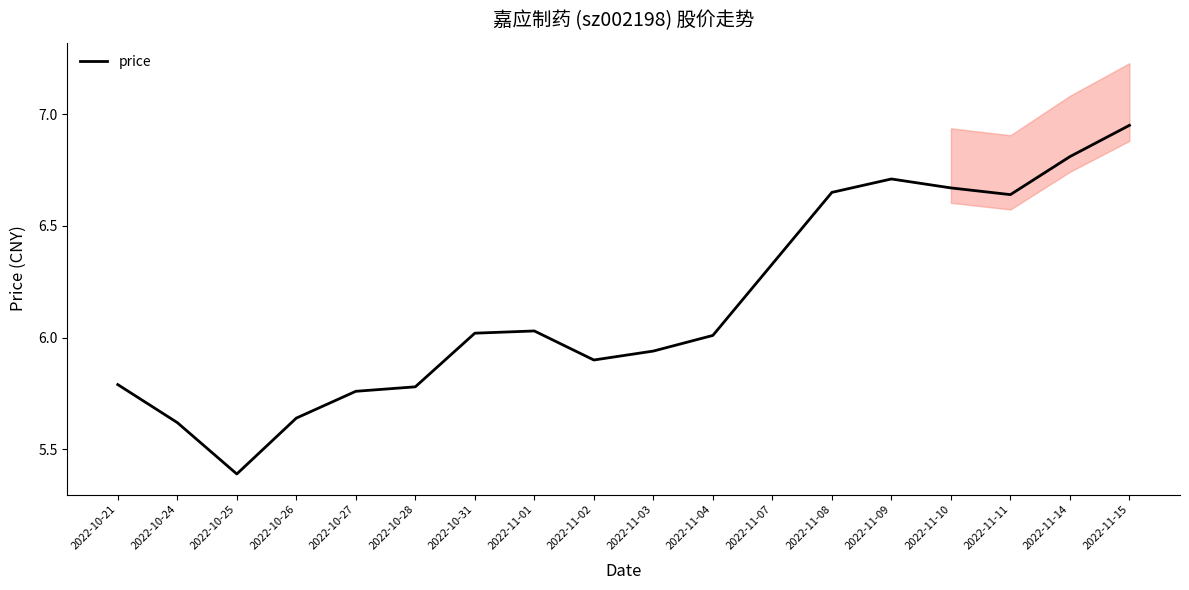

What is the label of the 11th point from the left?

2022-11-04